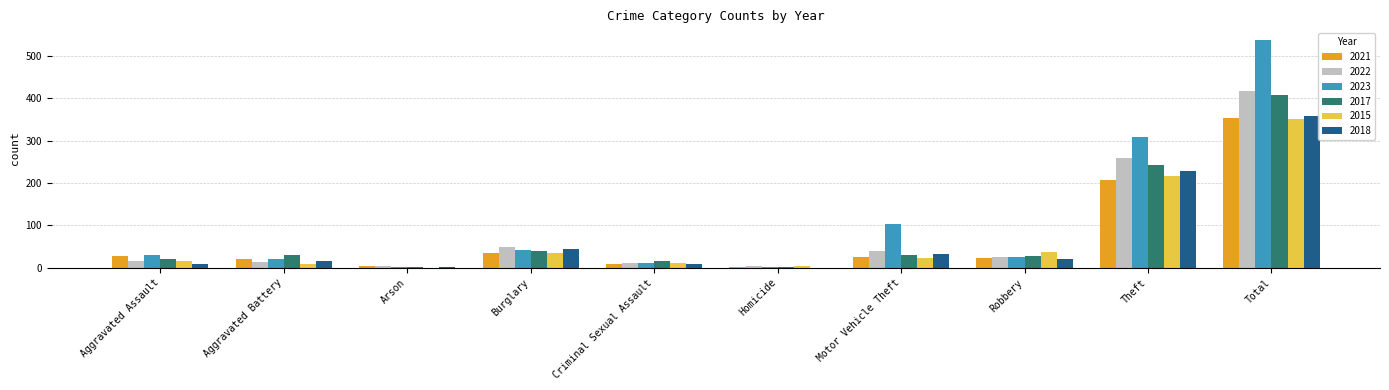

What is the difference between the 2018 values at Arson and Aggravated Assault?

7